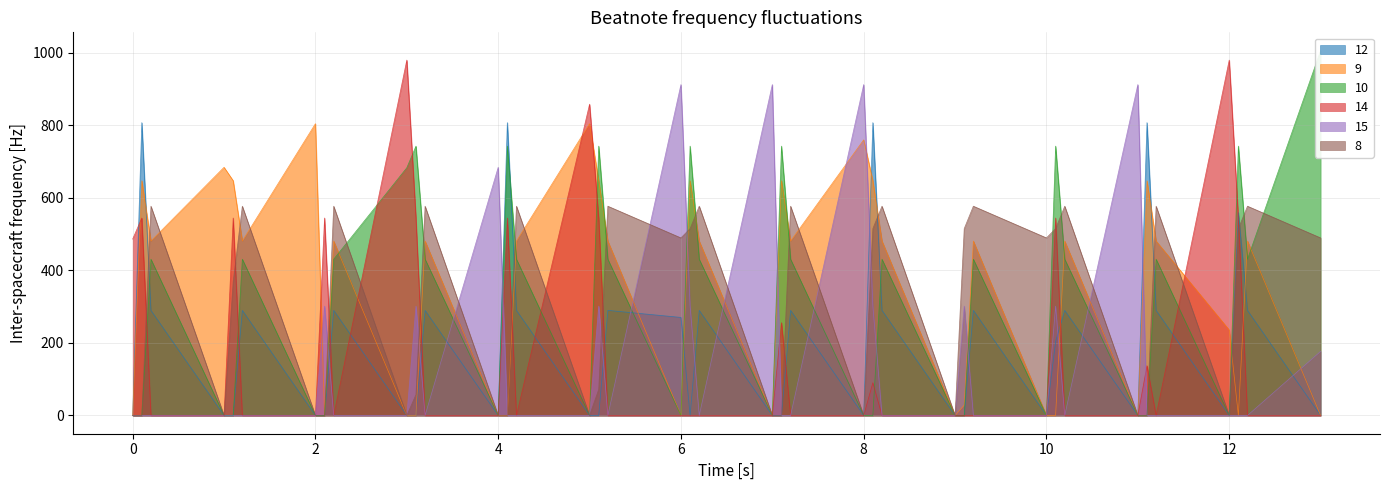

How many values in col_9 are above zero?

26